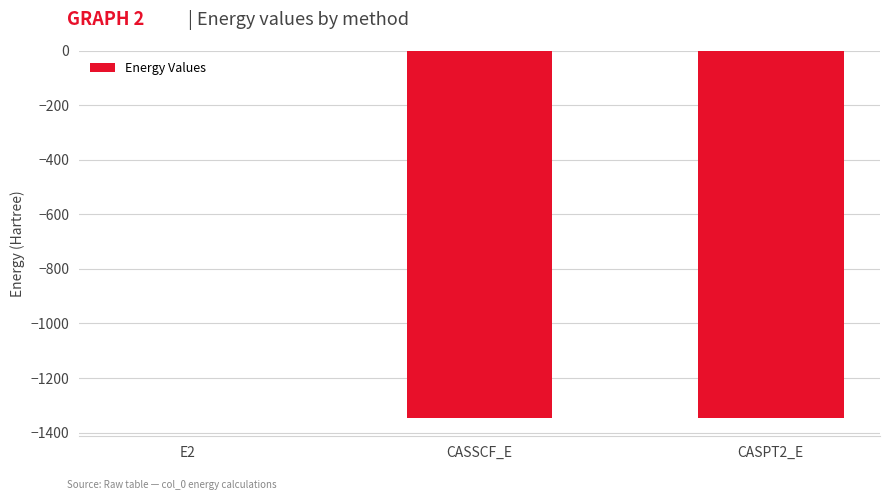

Does the chart contain stacked bars?

No